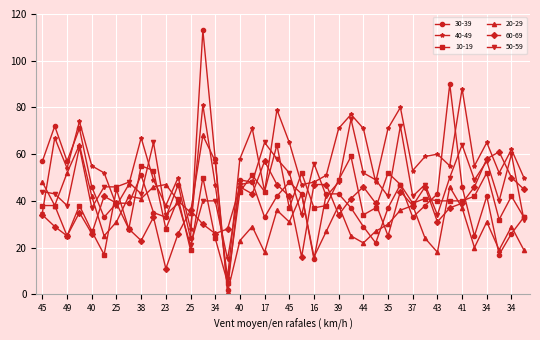

Which series has the largest range (max minus min)?

30-39